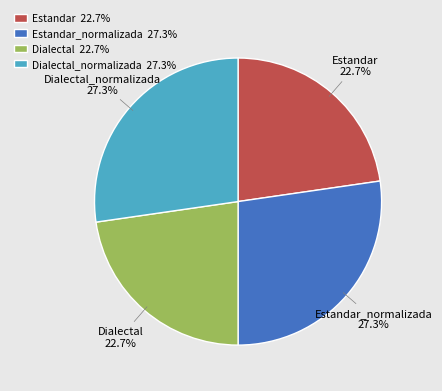

To the nearest percent, what is the average slice percentage?

25%